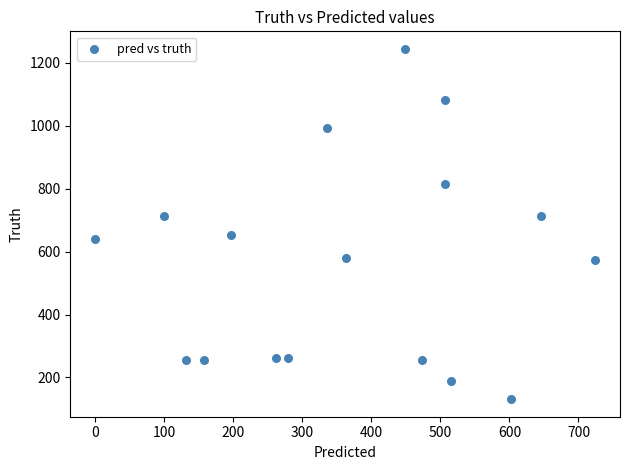

How many points are shown in the scatter plot?

17